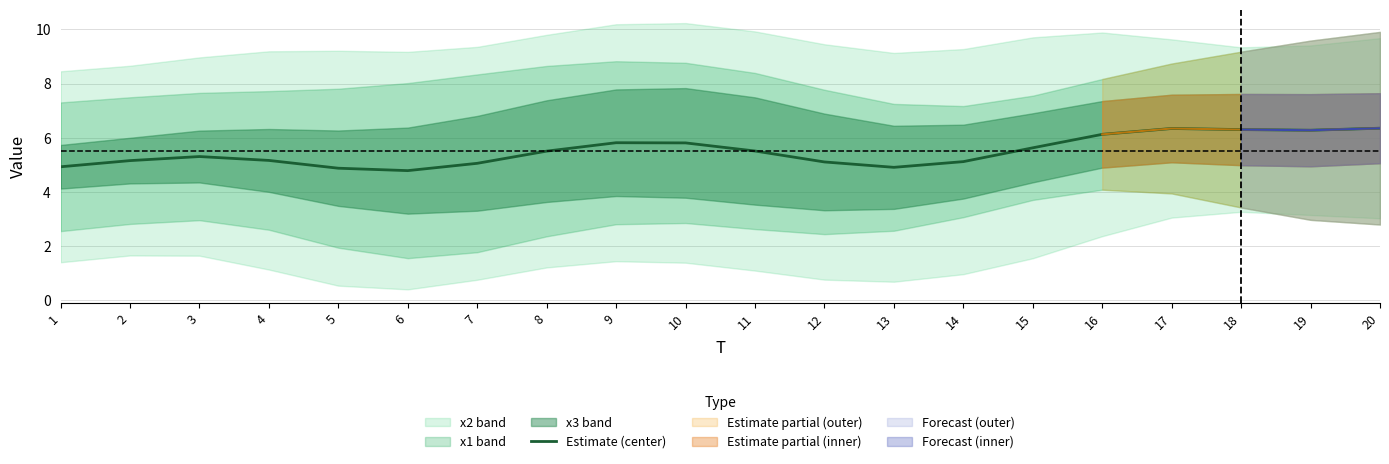

Where is the data nearest to the value 5?

7